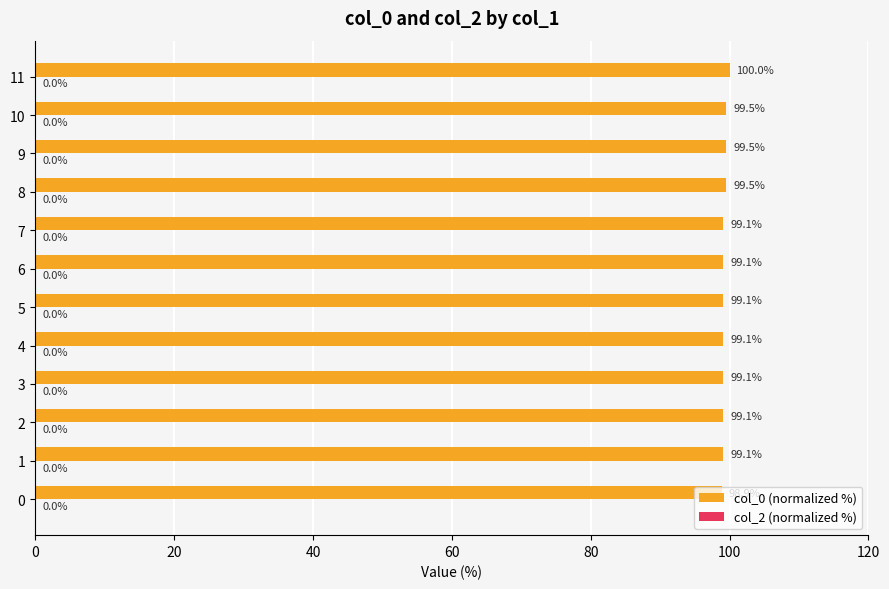

Which has a higher value, 4 or 2?

4